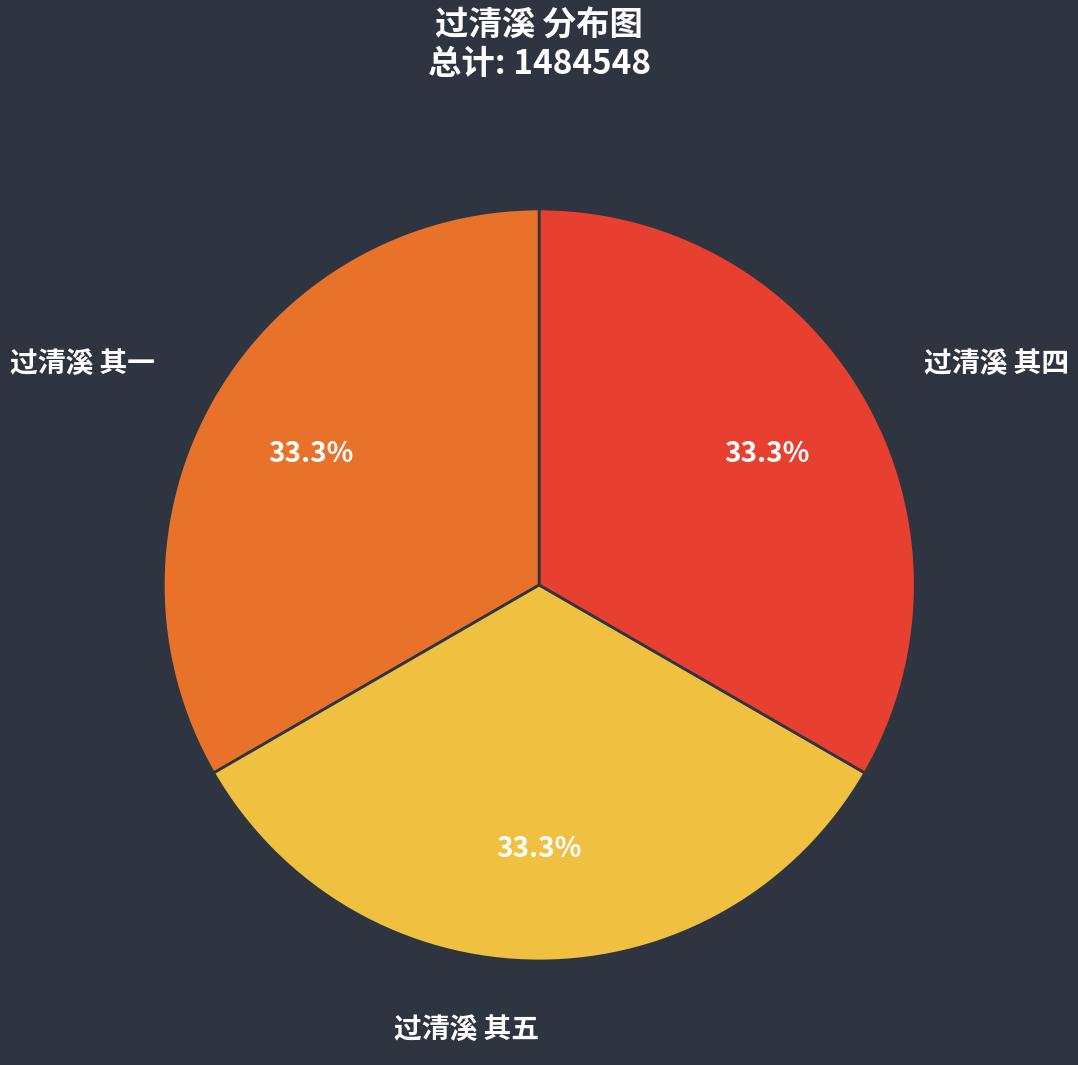

What percentage is the 过清溪 其四 slice, to the nearest percent?

33%